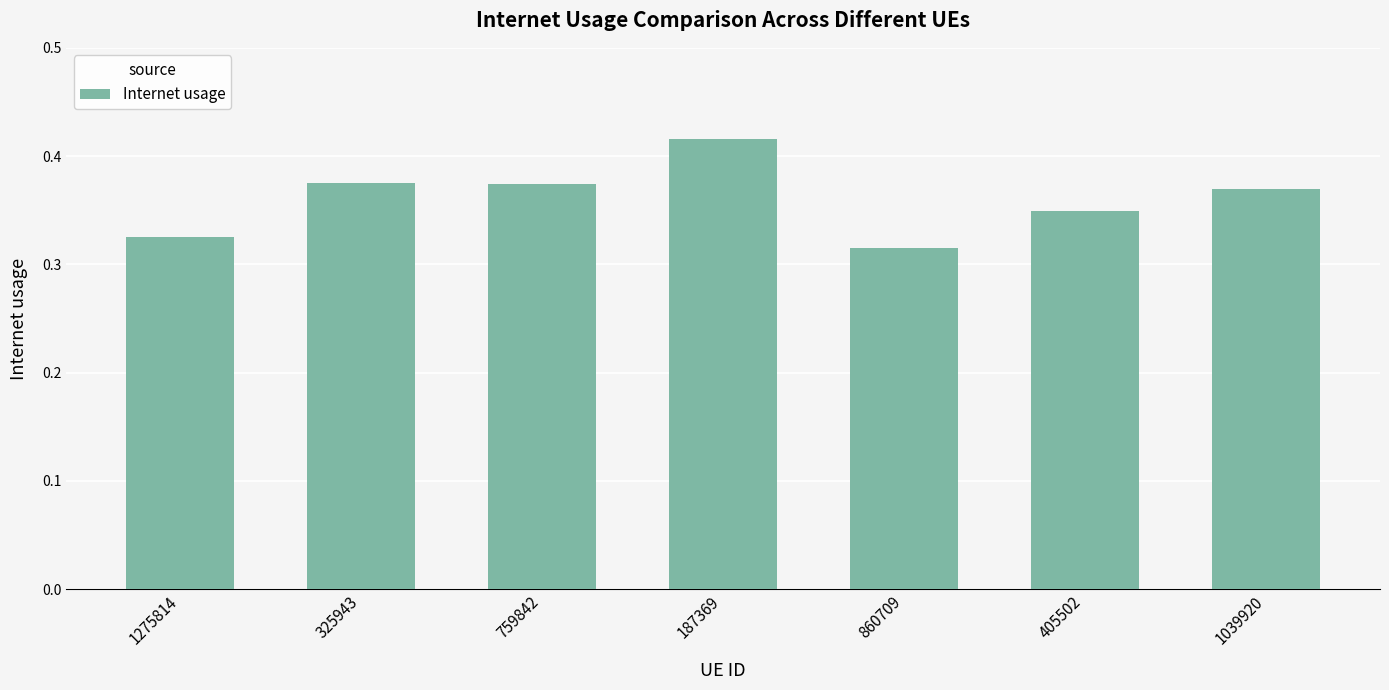

True or false: the data shows 0.2 at 187369.

False